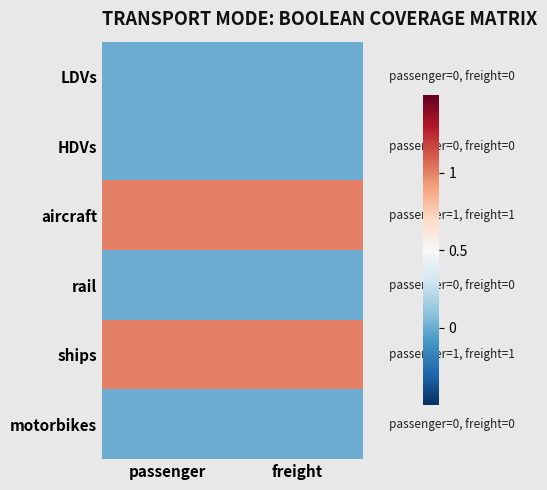

Reading left to right, what are all the values shown in this chart?

LDVs: passenger=0	freight=0
HDVs: passenger=0	freight=0
aircraft: passenger=1	freight=1
rail: passenger=0	freight=0
ships: passenger=1	freight=1
motorbikes: passenger=0	freight=0